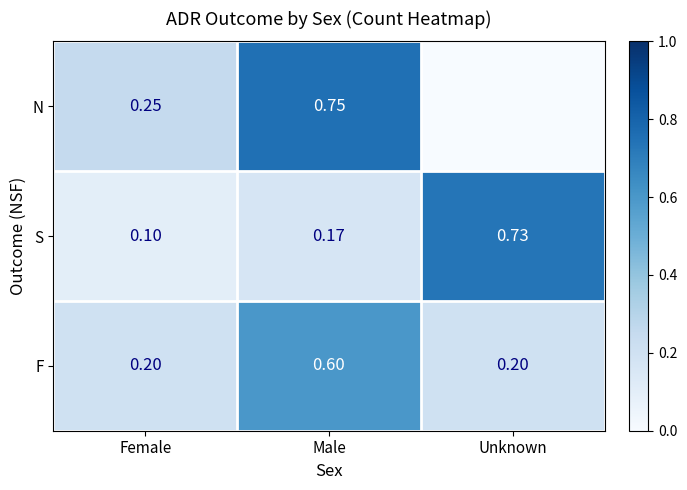

The value of F at Male is 0.2. True or false?

False